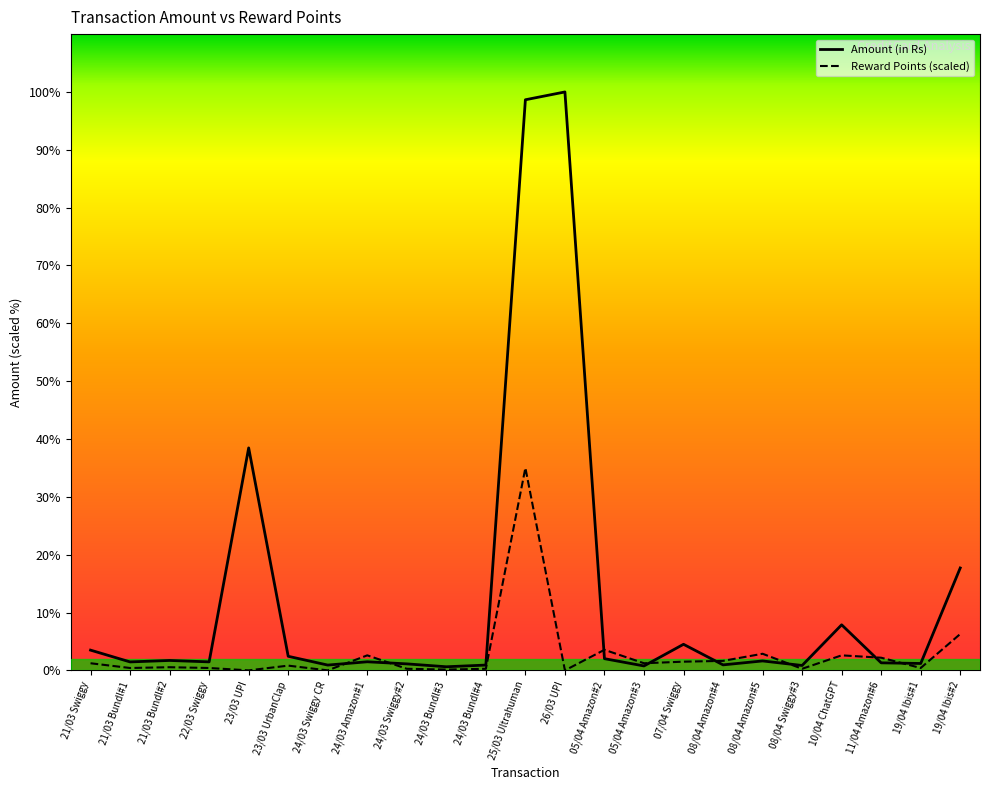

Where is Reward Points nearest to the value 4550?

19/04 Ibis#2